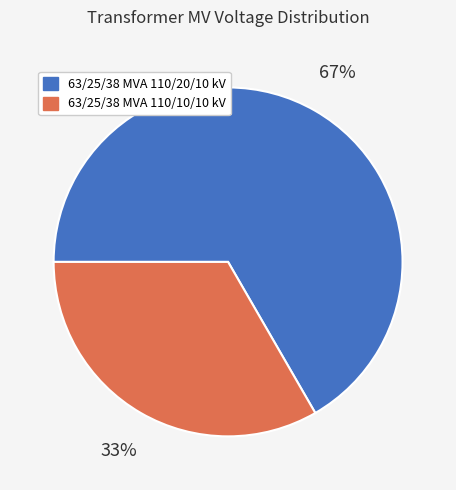

Does 63/25/38 MVA 110/10/10 kV represent more than half of the total?

No